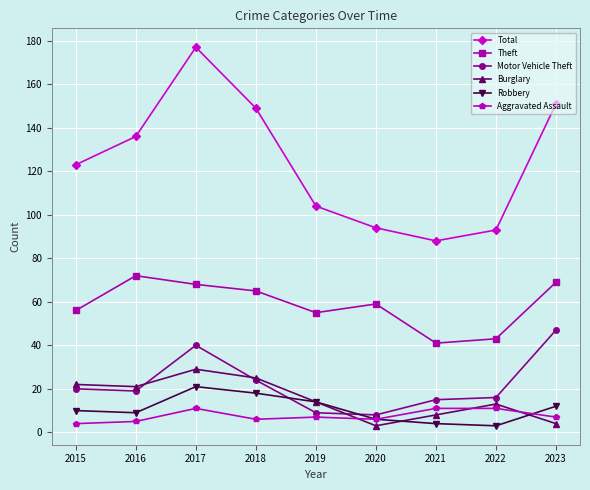

What is the approximate value of Robbery at 2017?

21